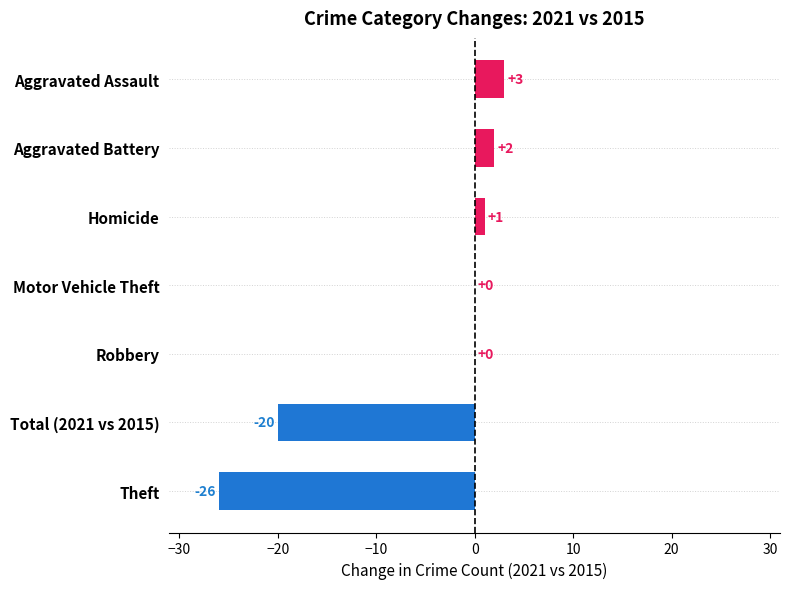

True or false: the data shows 2 at Aggravated Battery.

True